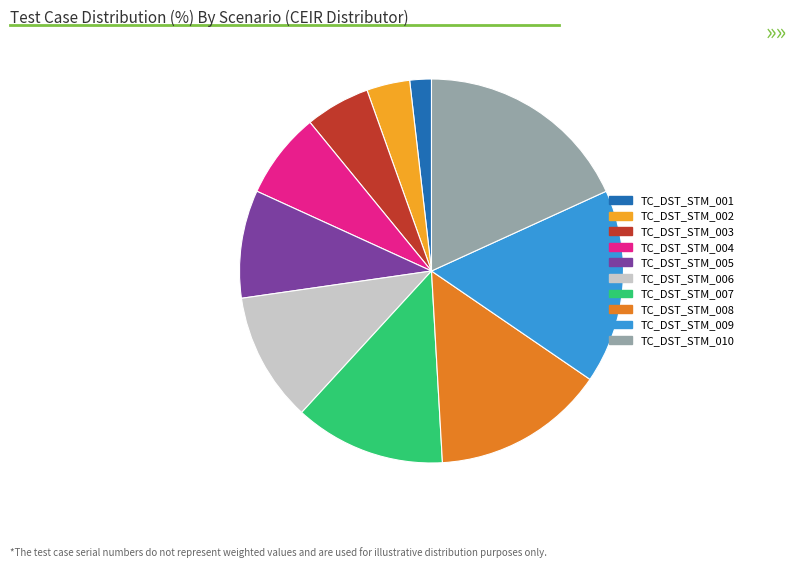

Rank the categories by value from highest to lowest.

TC_DST_STM_010, TC_DST_STM_009, TC_DST_STM_008, TC_DST_STM_007, TC_DST_STM_006, TC_DST_STM_005, TC_DST_STM_004, TC_DST_STM_003, TC_DST_STM_002, TC_DST_STM_001